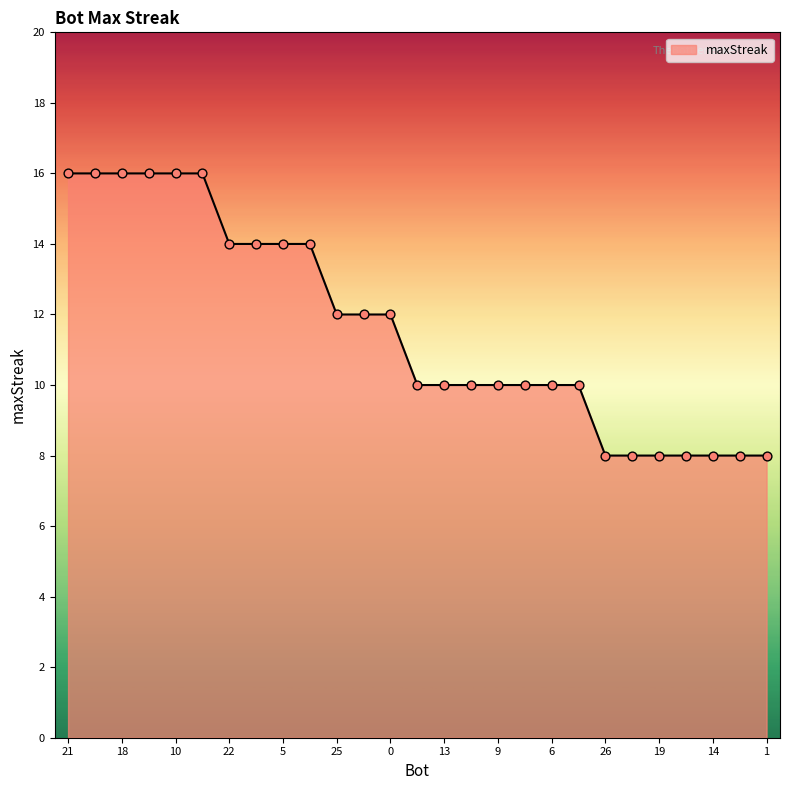

What is the greatest value displayed?

16